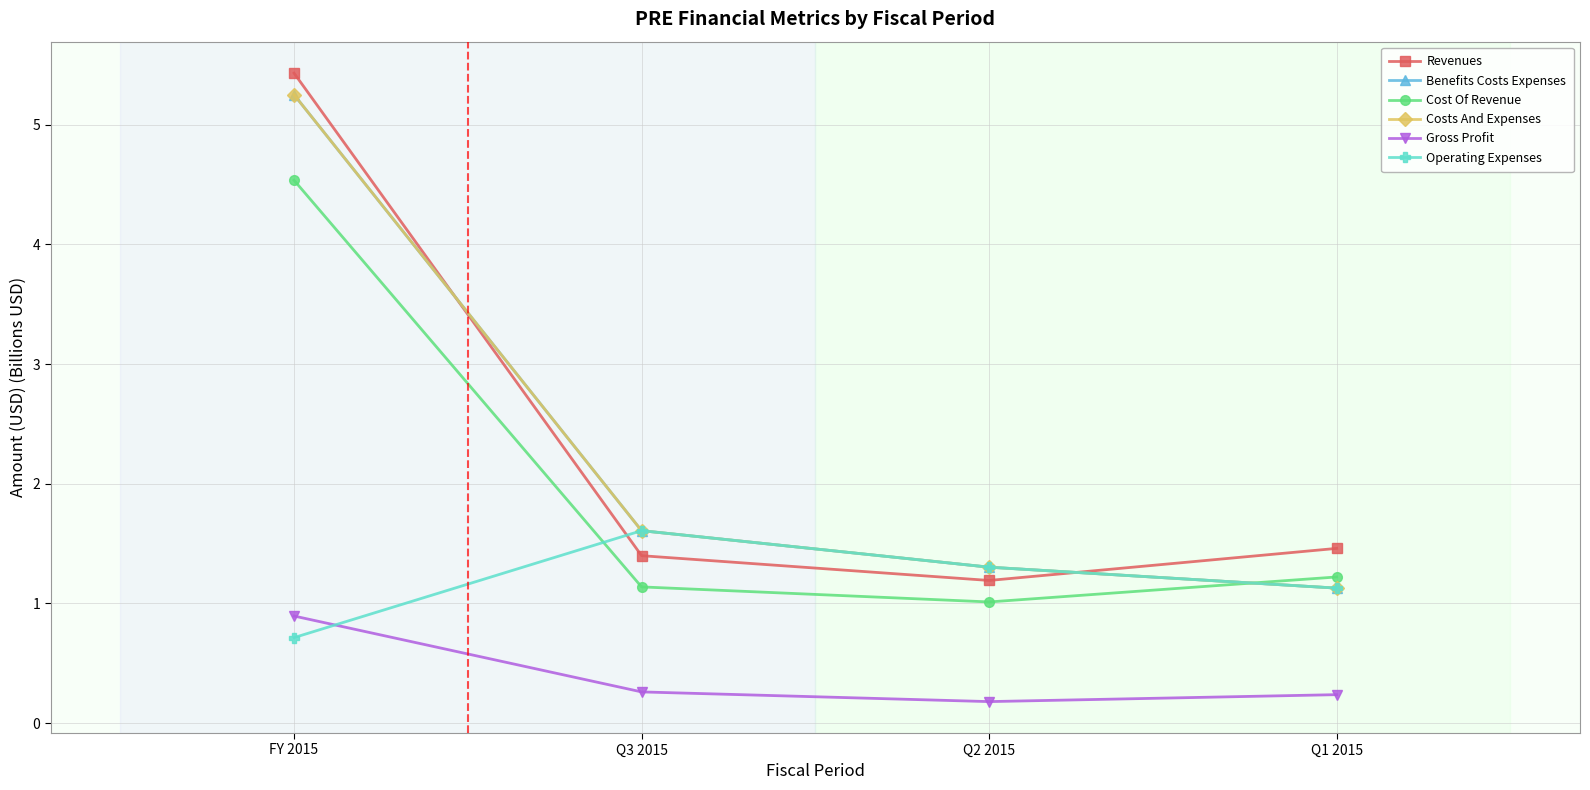

What is the sum of the Benefits Costs Expenses values at Q3 2015 and FY 2015?

6.9